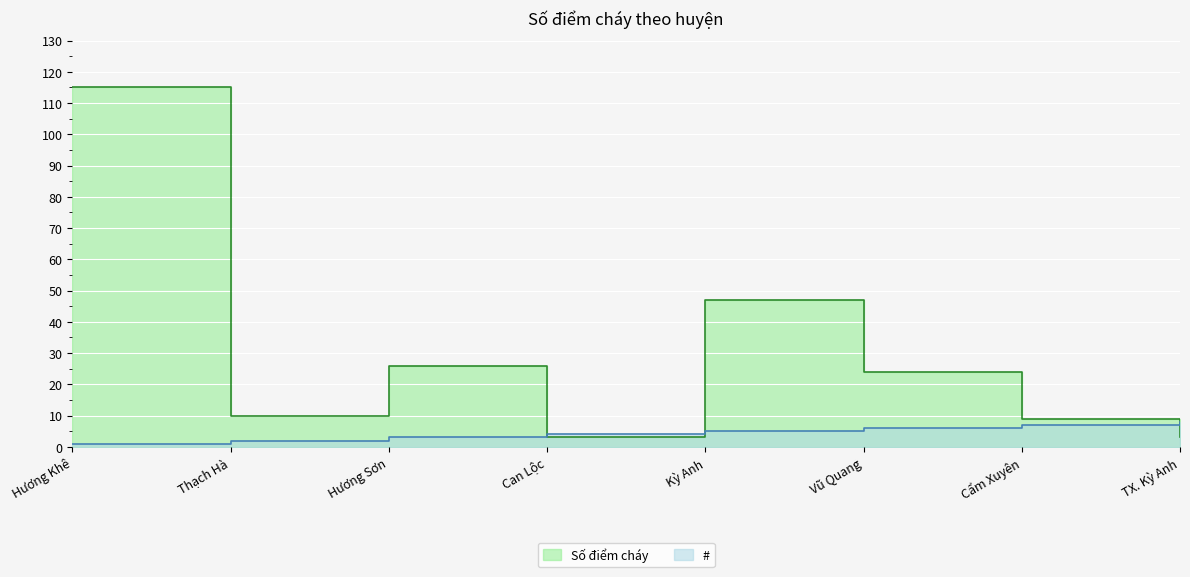

What is the minimum value shown in the chart?

1